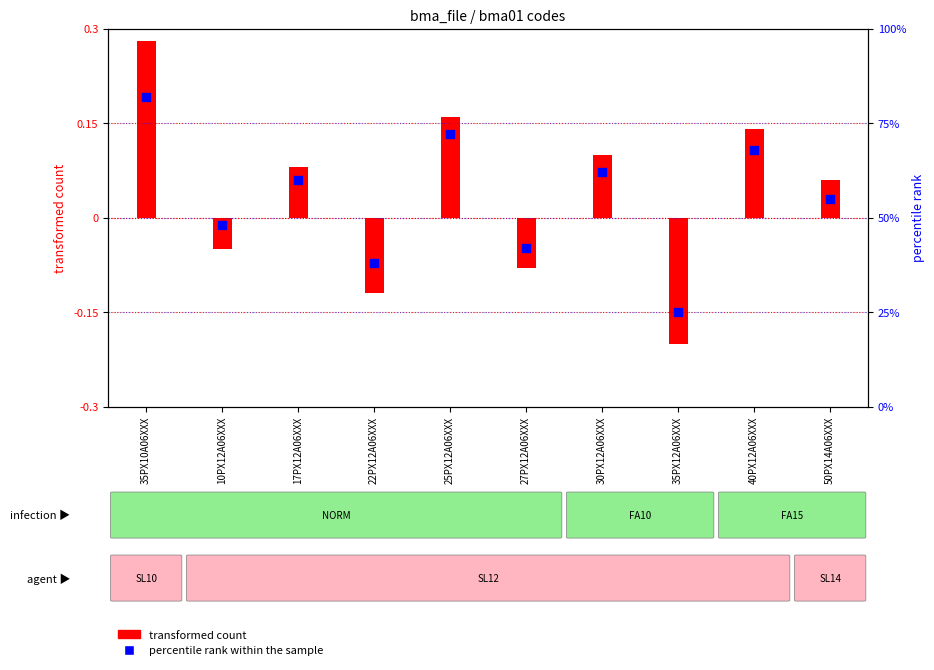

Which series has the largest total across all categories?

percentile rank within the sample